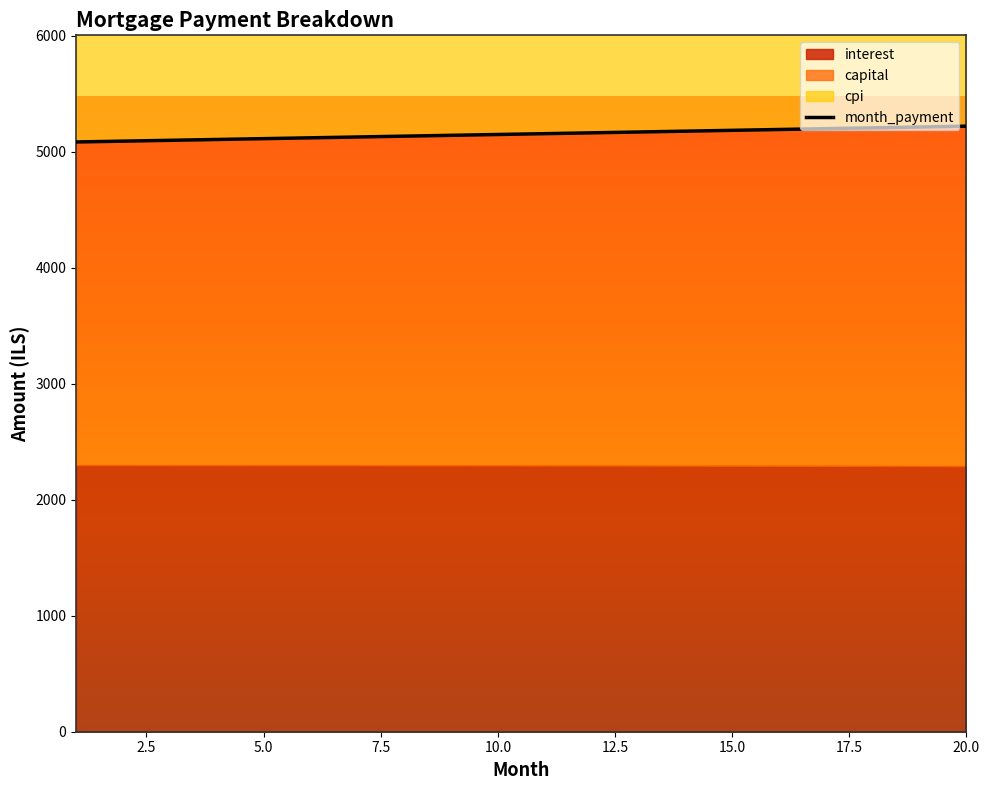

The chart shows a value of 9254.4 at 15.0. True or false?

False